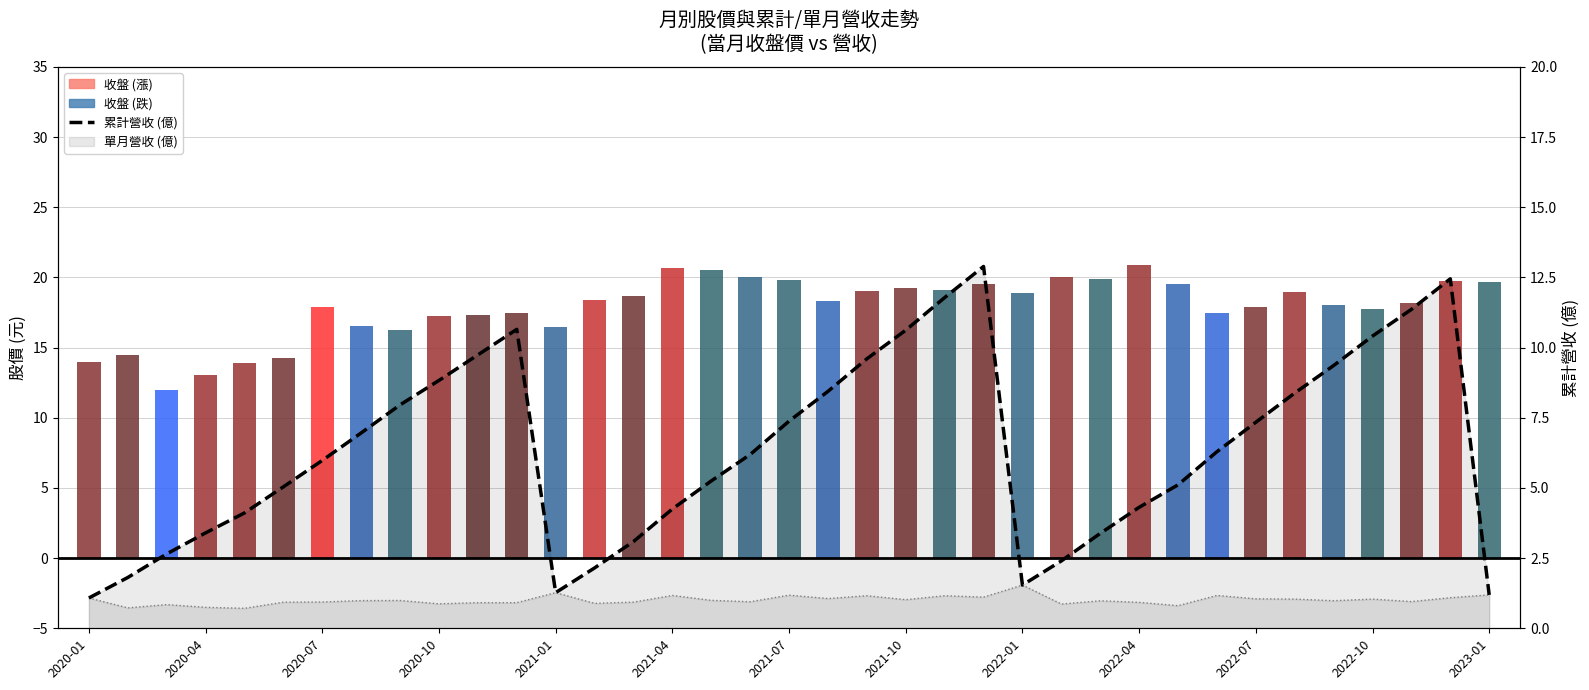

What position from the right is 28?

9